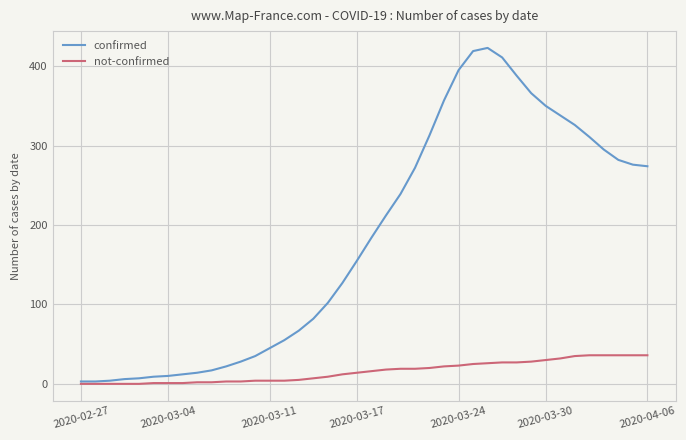

Rank the series by their average value, from highest to lowest.

confirmed, not-confirmed